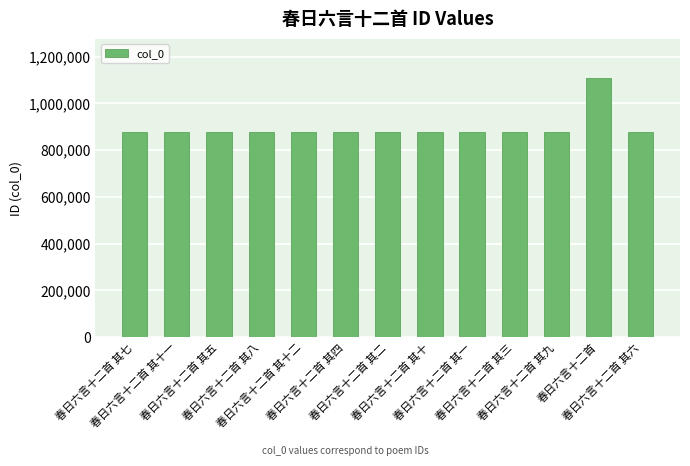

The value at 春日六言十二首 其六 is 878863. True or false?

True